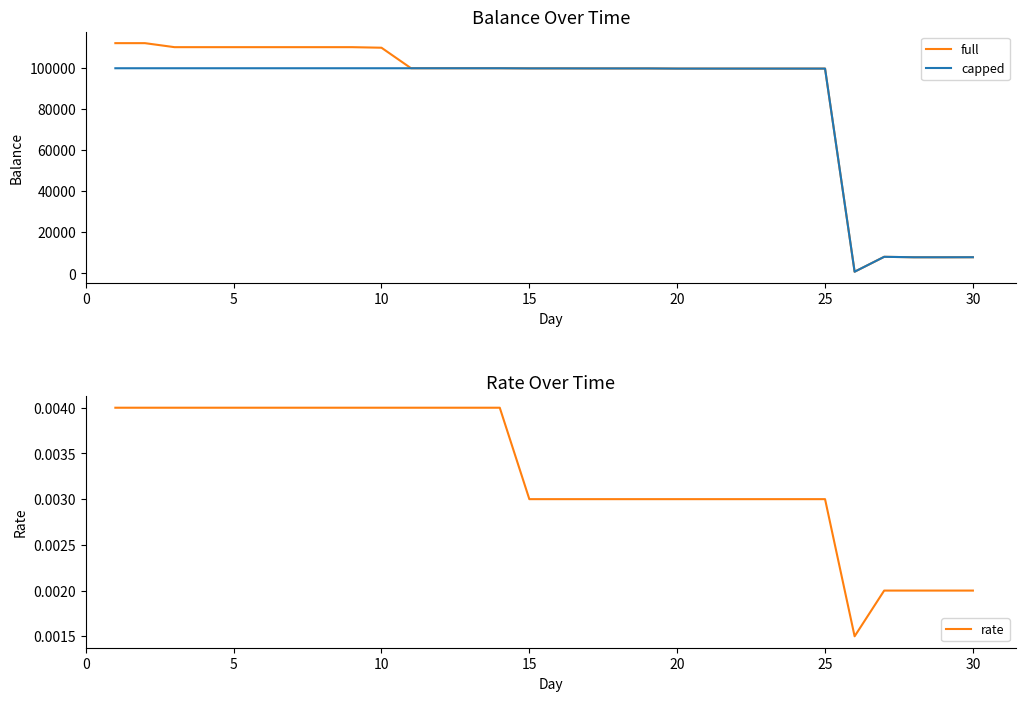

Where is the first local minimum for capped?

15